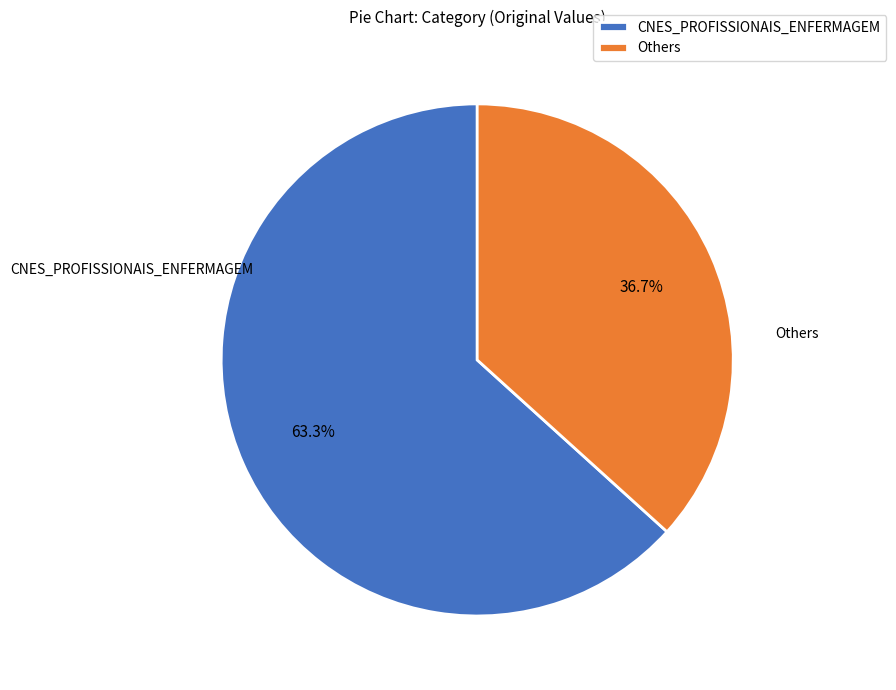

What is the majority slice?

CNES_PROFISSIONAIS_ENFERMAGEM